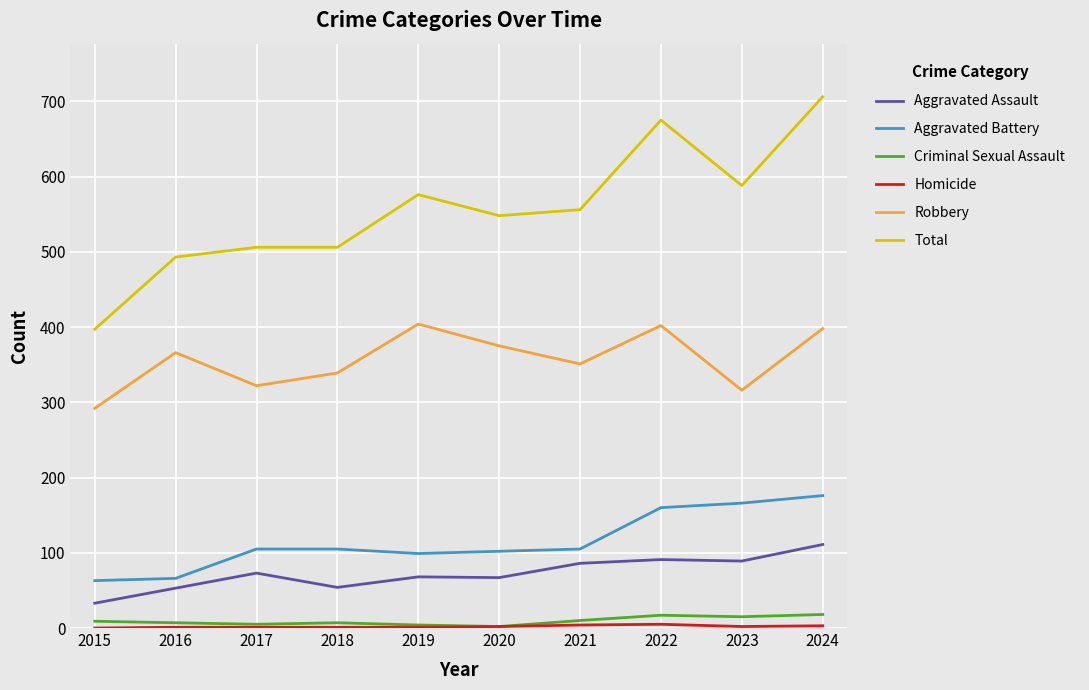

Which series changed the most between 2016 and 2019?

Total